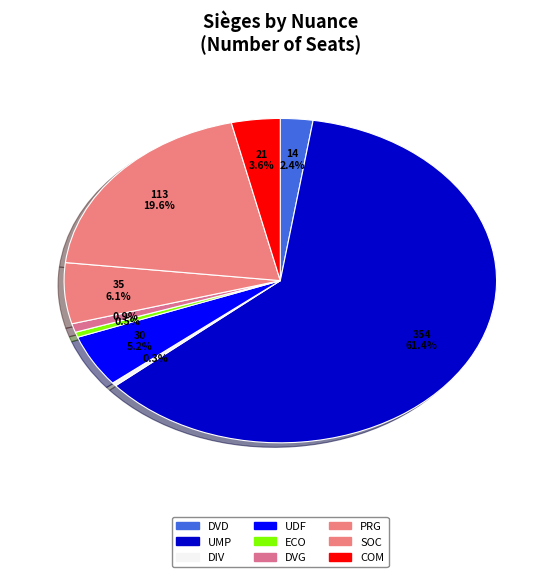

Count the number of slices in the pie.

9